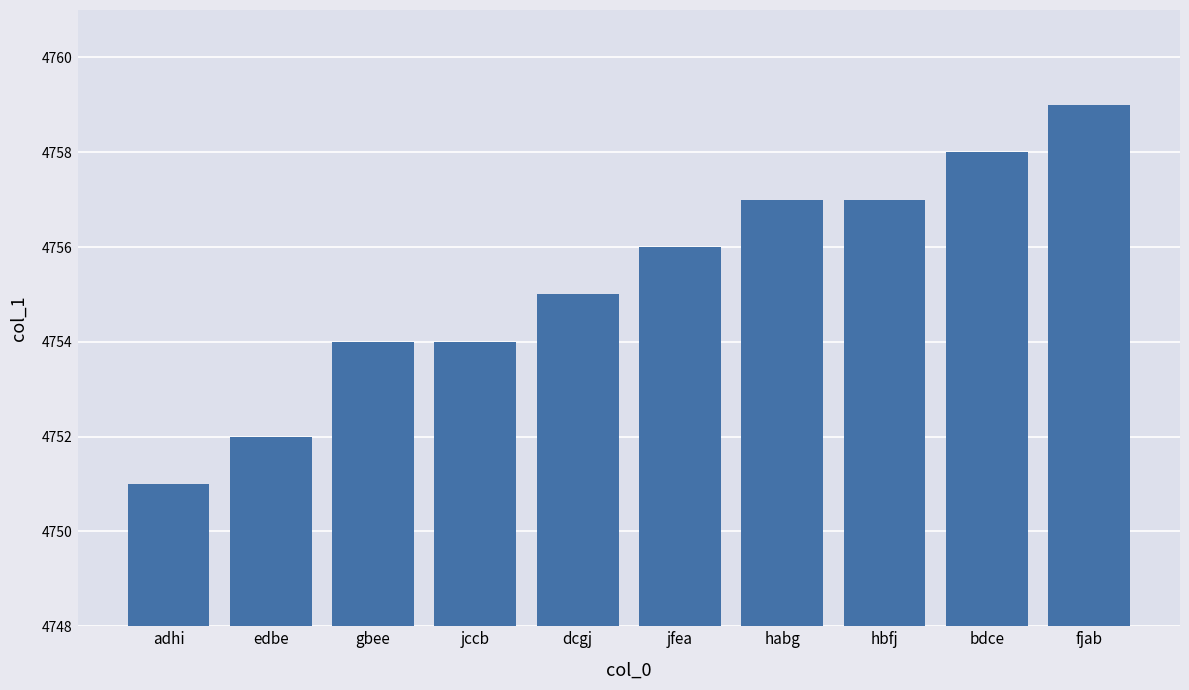

What is the label of the 4th bar from the left?

jccb